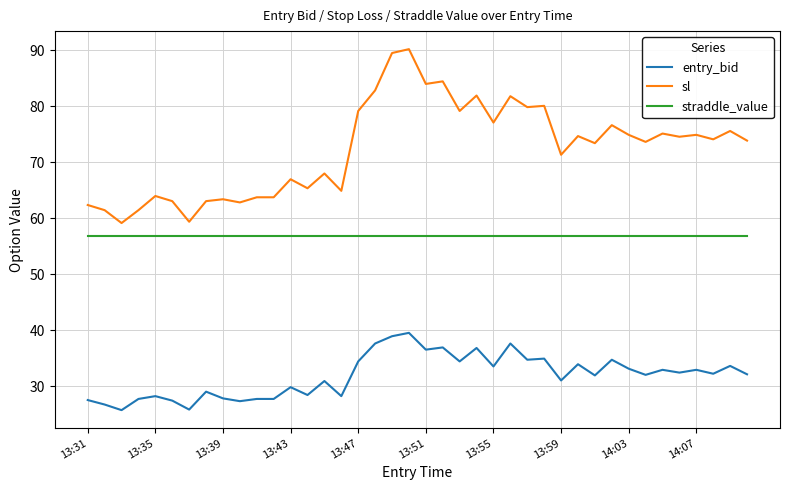

What is the difference between the maximum and minimum values in the entry_bid series?

13.8